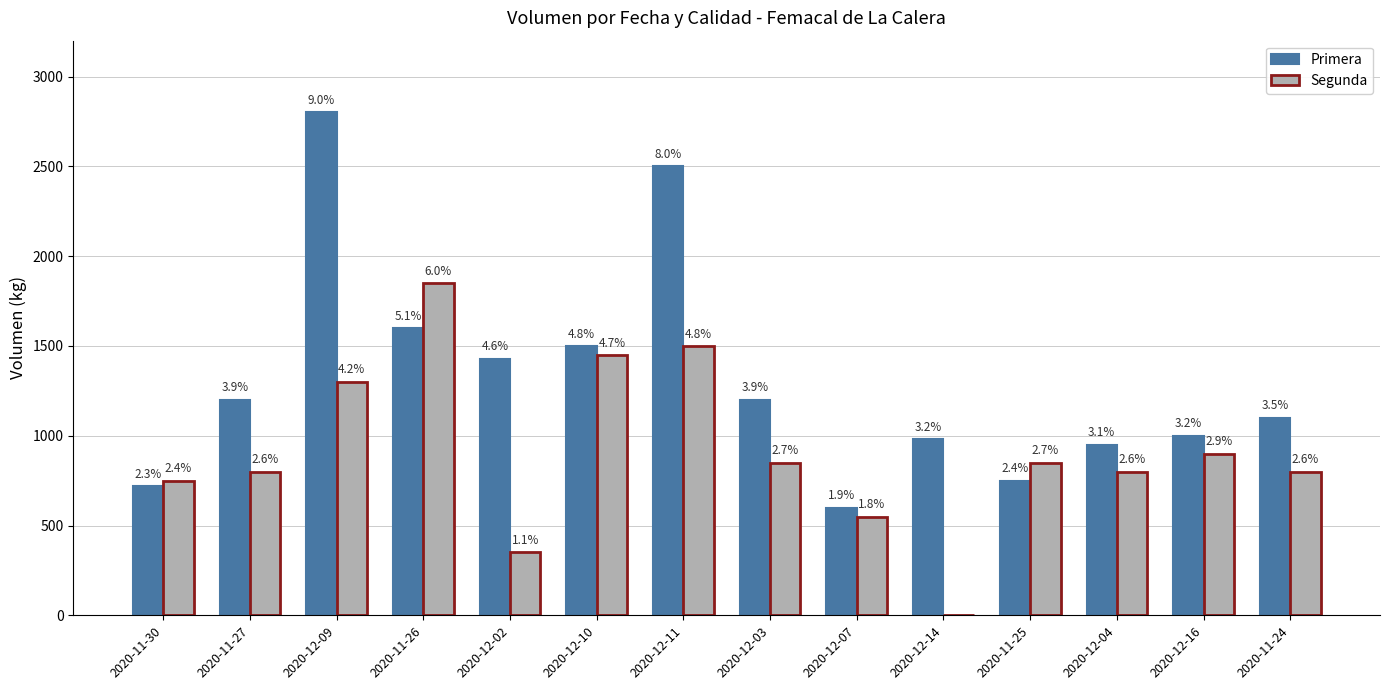

What are all the series names shown in the legend?

Primera, Segunda